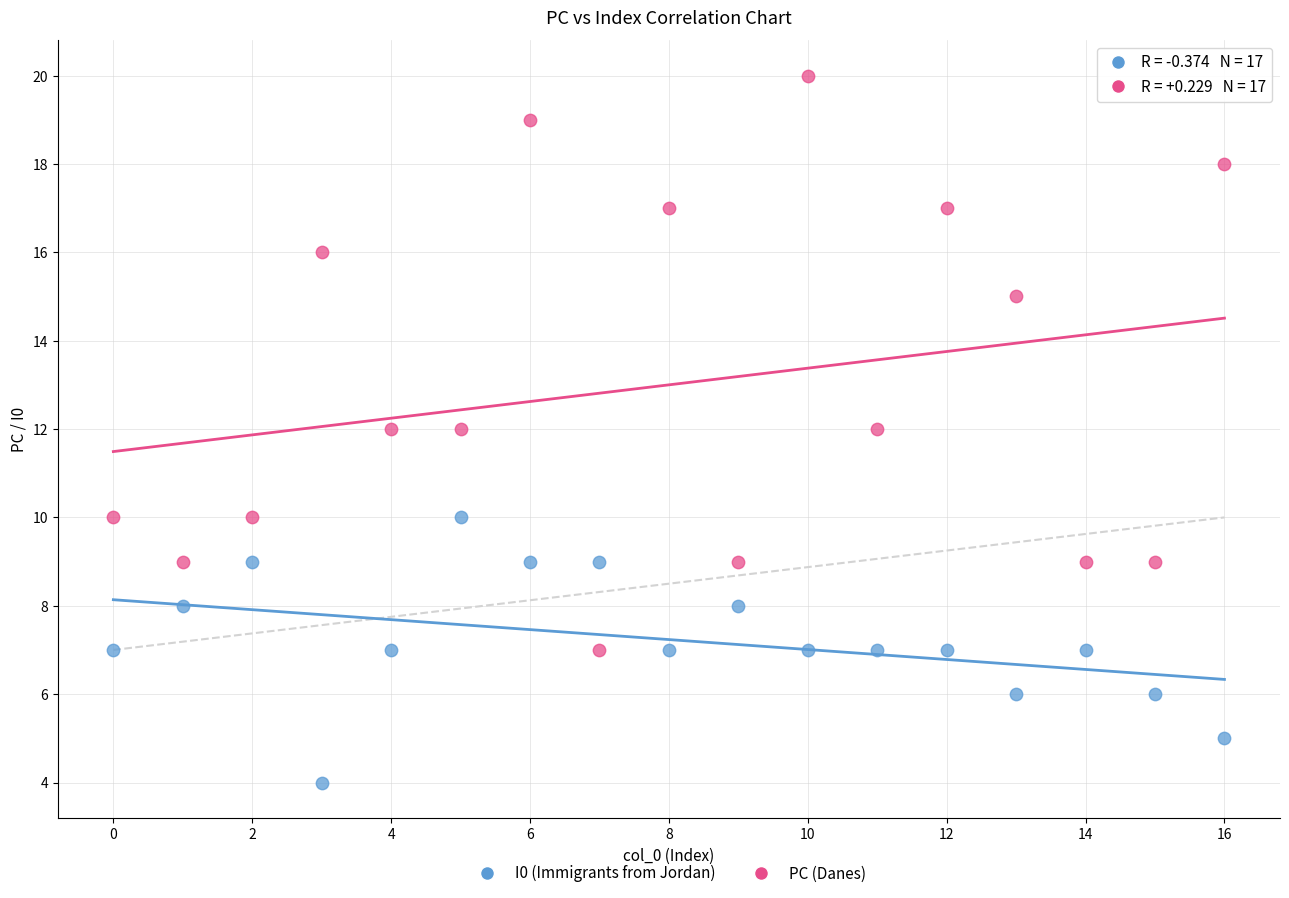

What are all the series names shown in the legend?

I0 (Immigrants from Jordan), PC (Danes)